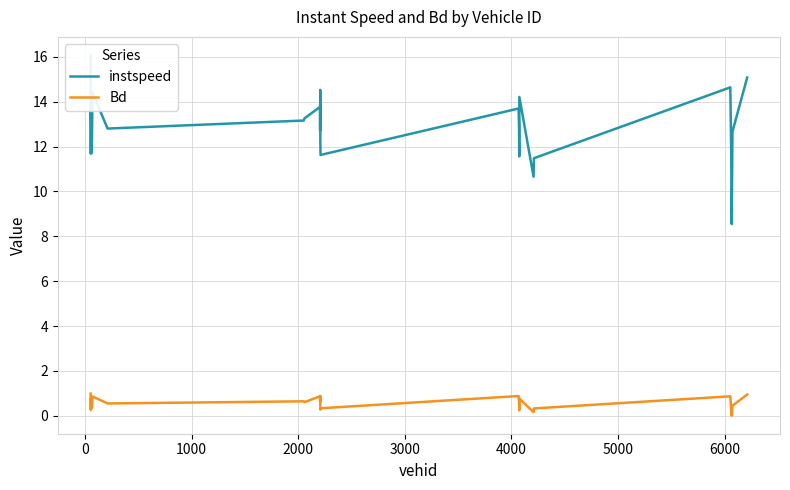

Reading right to left, what are all the values shown in this chart?

instspeed: 15.1	12.7	8.5	10.9	11.1	11.8	14.6	11.5	10.7	14.2	11.6	12.9	13.7	11.6	12.2	14.5	12.7	13.8	13.3	13.2	12.8	14.4	11.7	13.9	11.7	16.1
Bd: 0.9	0.4	0.0	0.1	0.2	0.3	0.9	0.3	0.2	0.8	0.2	0.6	0.9	0.3	0.3	0.9	0.6	0.9	0.6	0.6	0.6	0.9	0.4	0.8	0.3	1.0